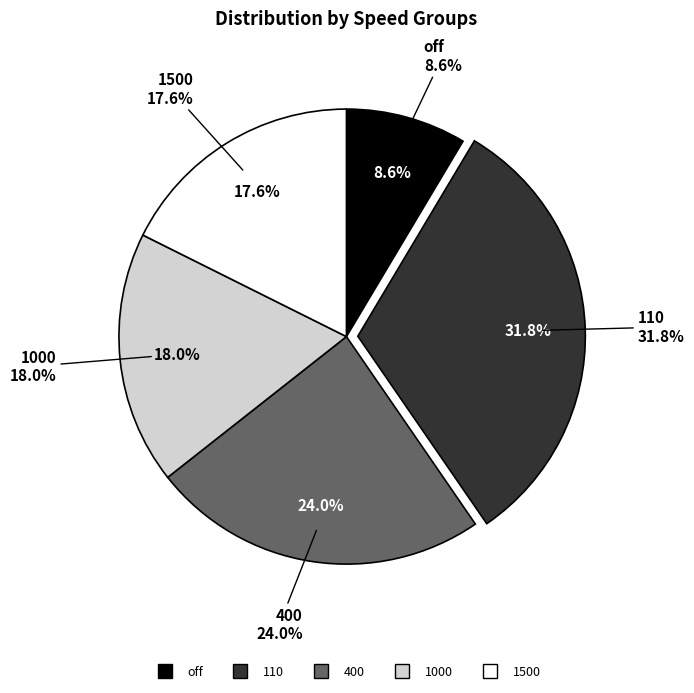

What percentage is the off slice, to the nearest percent?

9%